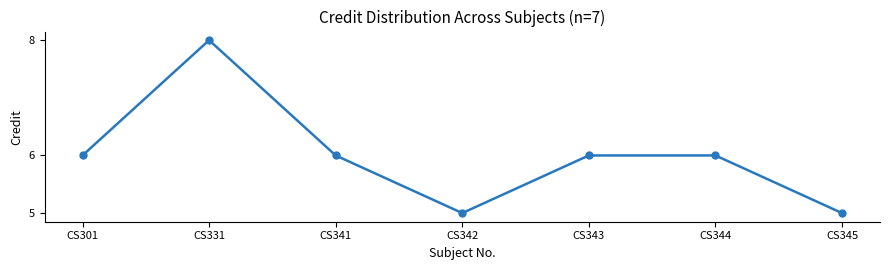

True or false: there are more than 0 points higher than both neighbors.

True